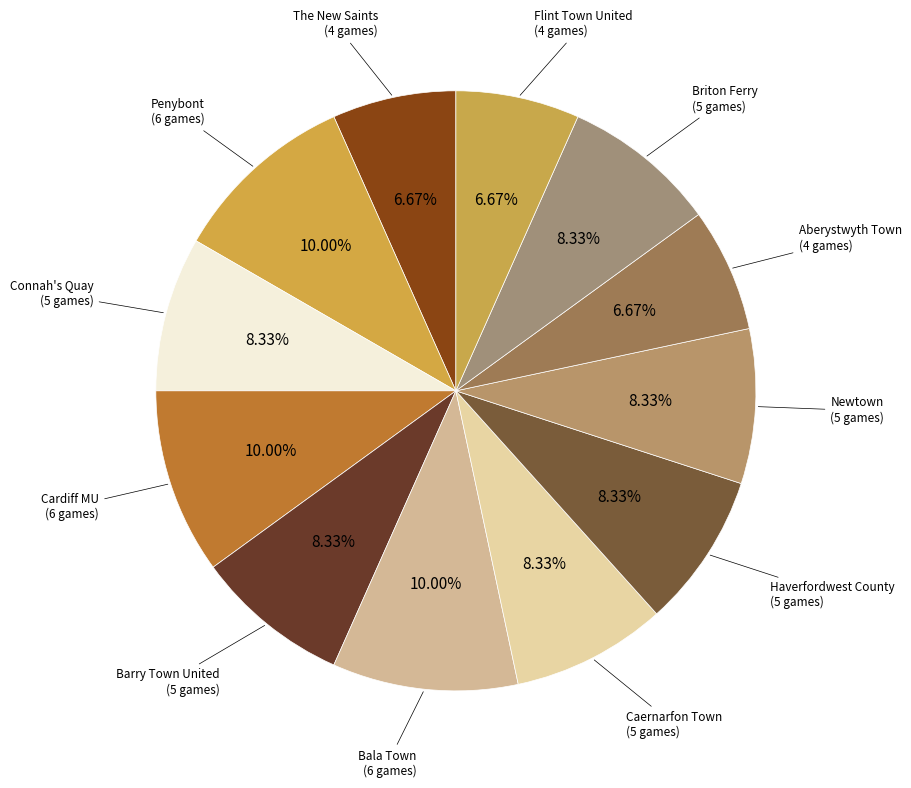

Which slice is the largest?

Penybont